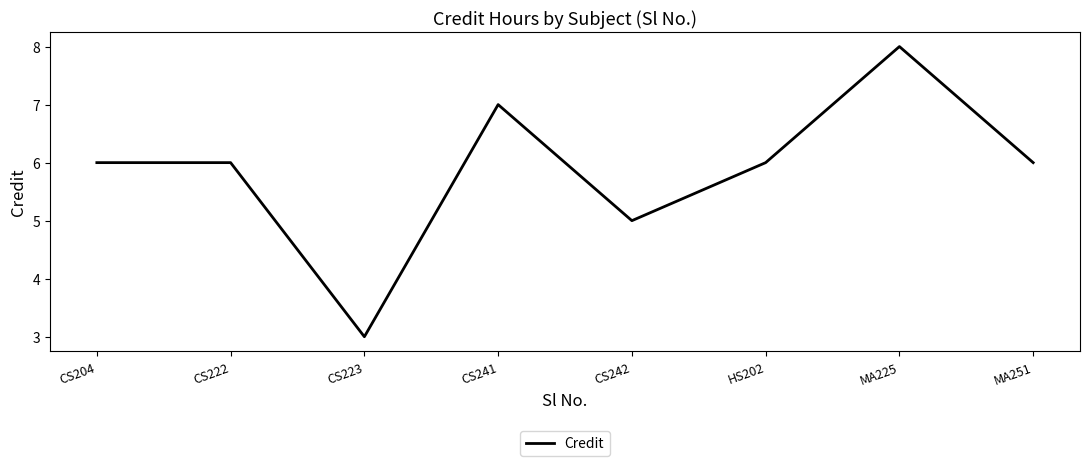

What position from the left is CS241?

4